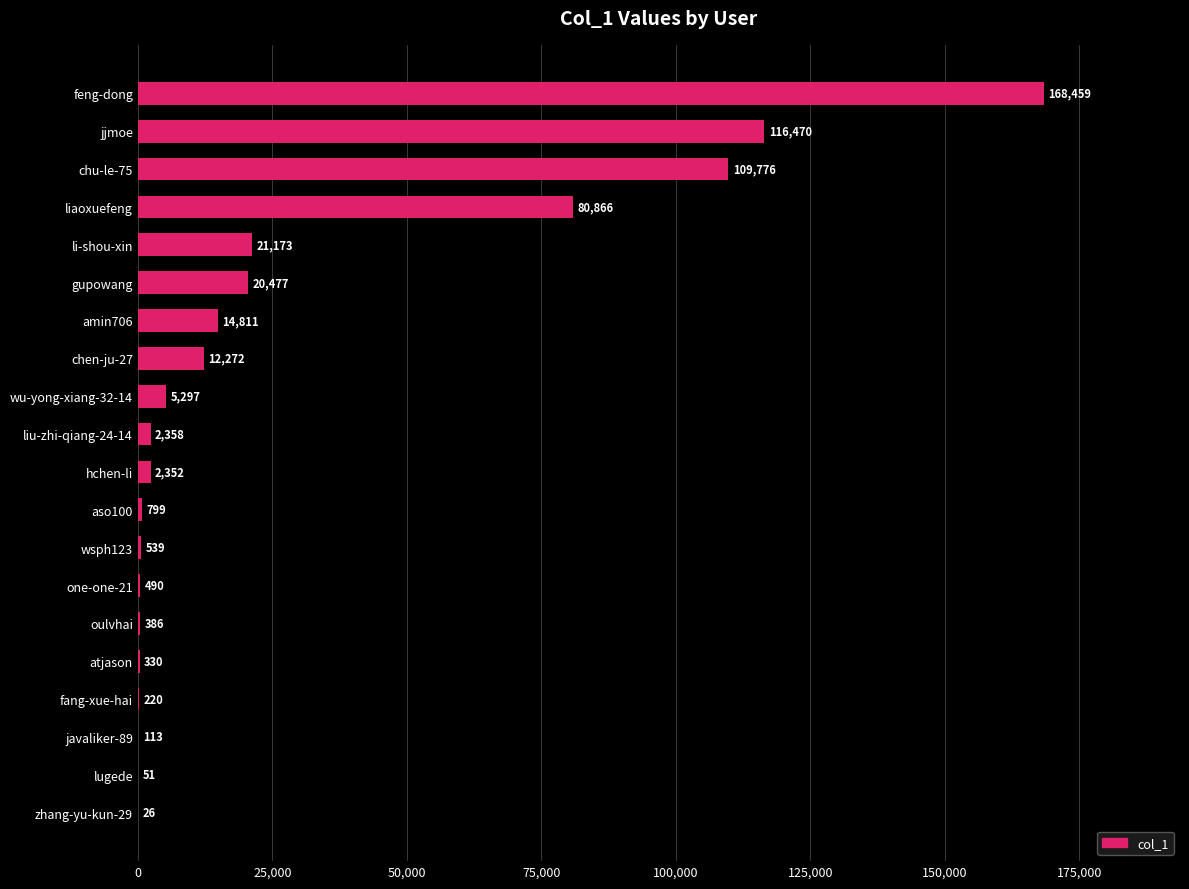

Where is the data nearest to the value 84242?

liaoxuefeng